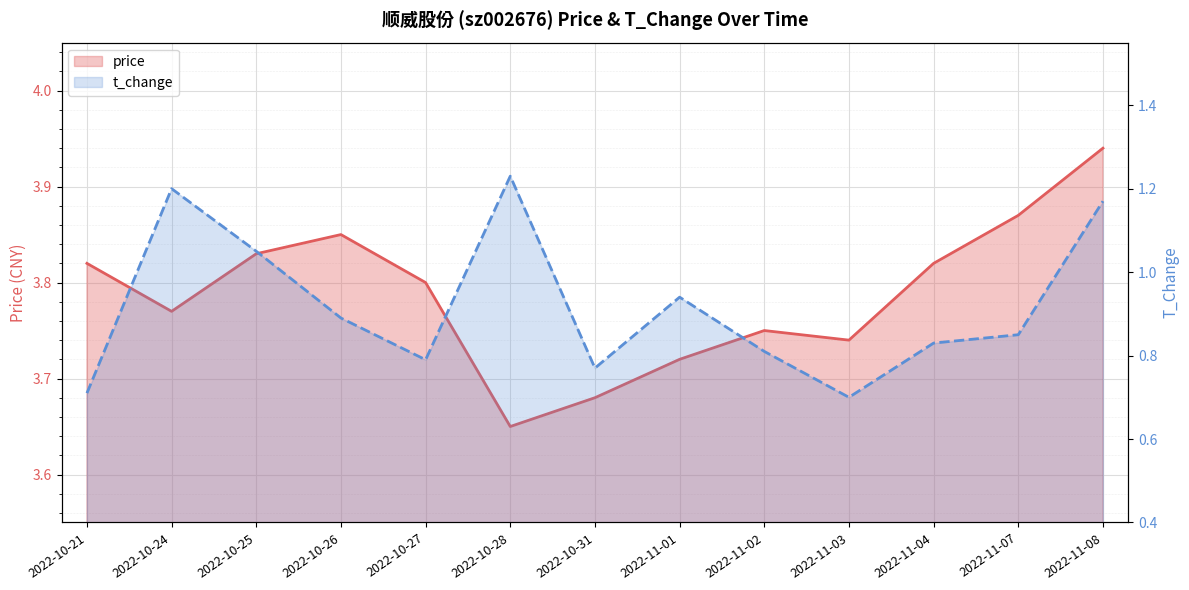

How many data points does each series have?

13